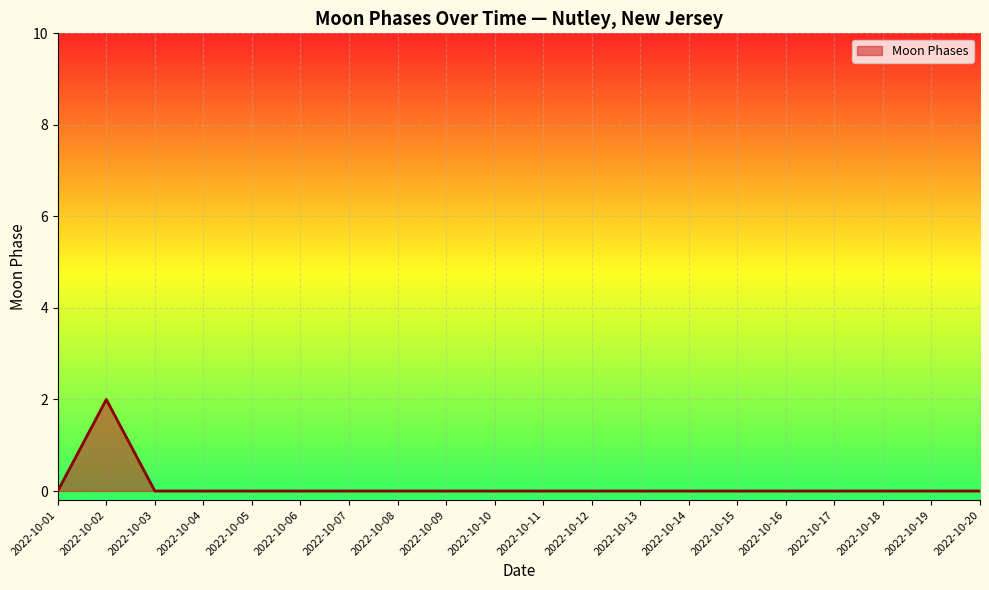

Which label corresponds to the largest value in the chart?

2022-10-02